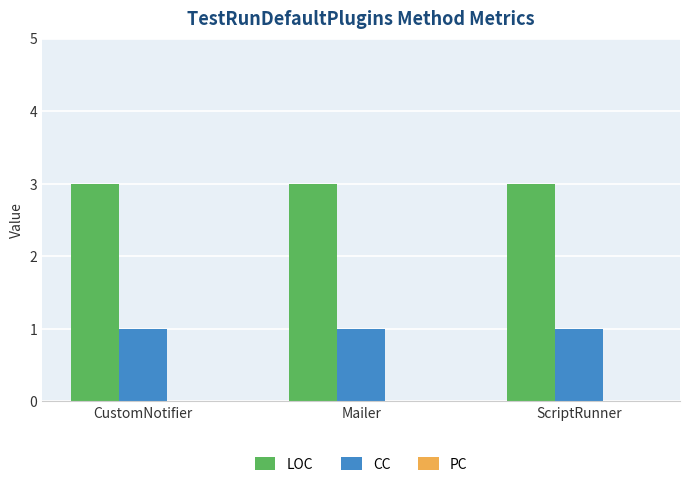

At ScriptRunner, list the series in order from smallest to largest.

CC, LOC